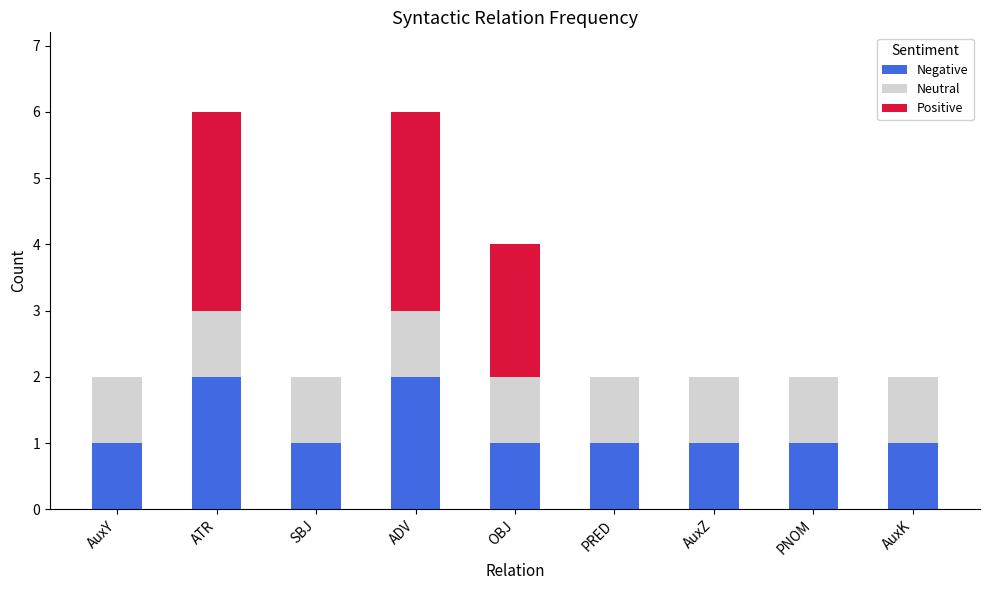

What is the total value across all series at OBJ?

4